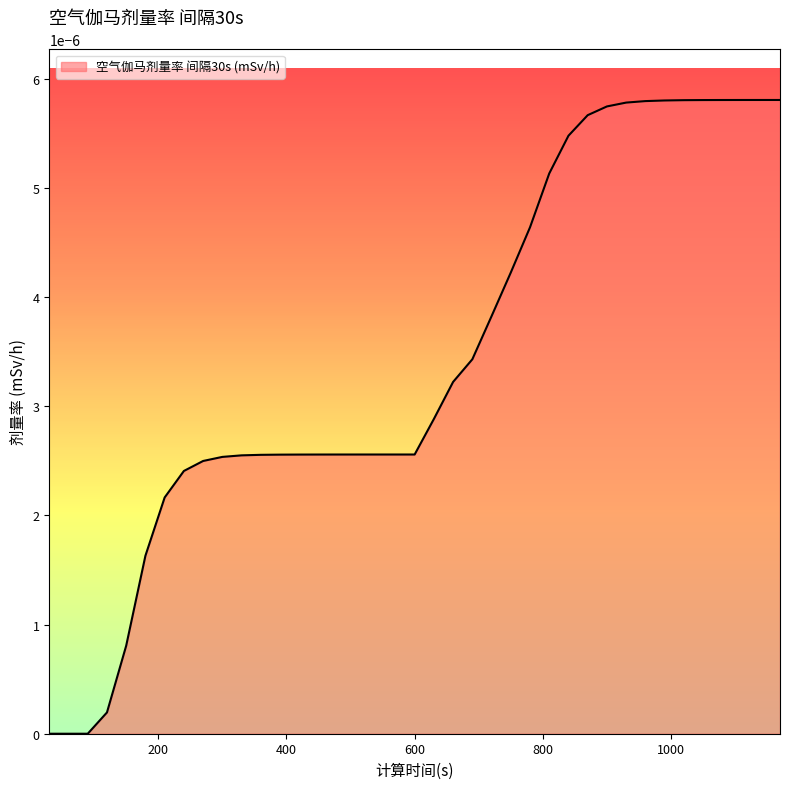

Does the chart display data point markers on the line(s)?

No